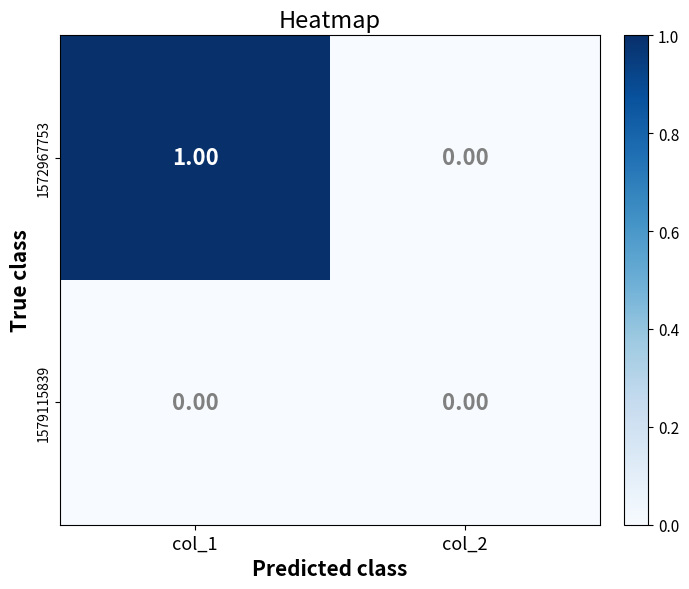

Is the value of 1572967753 at col_1 greater than the value of 1579115839 at col_2?

Yes